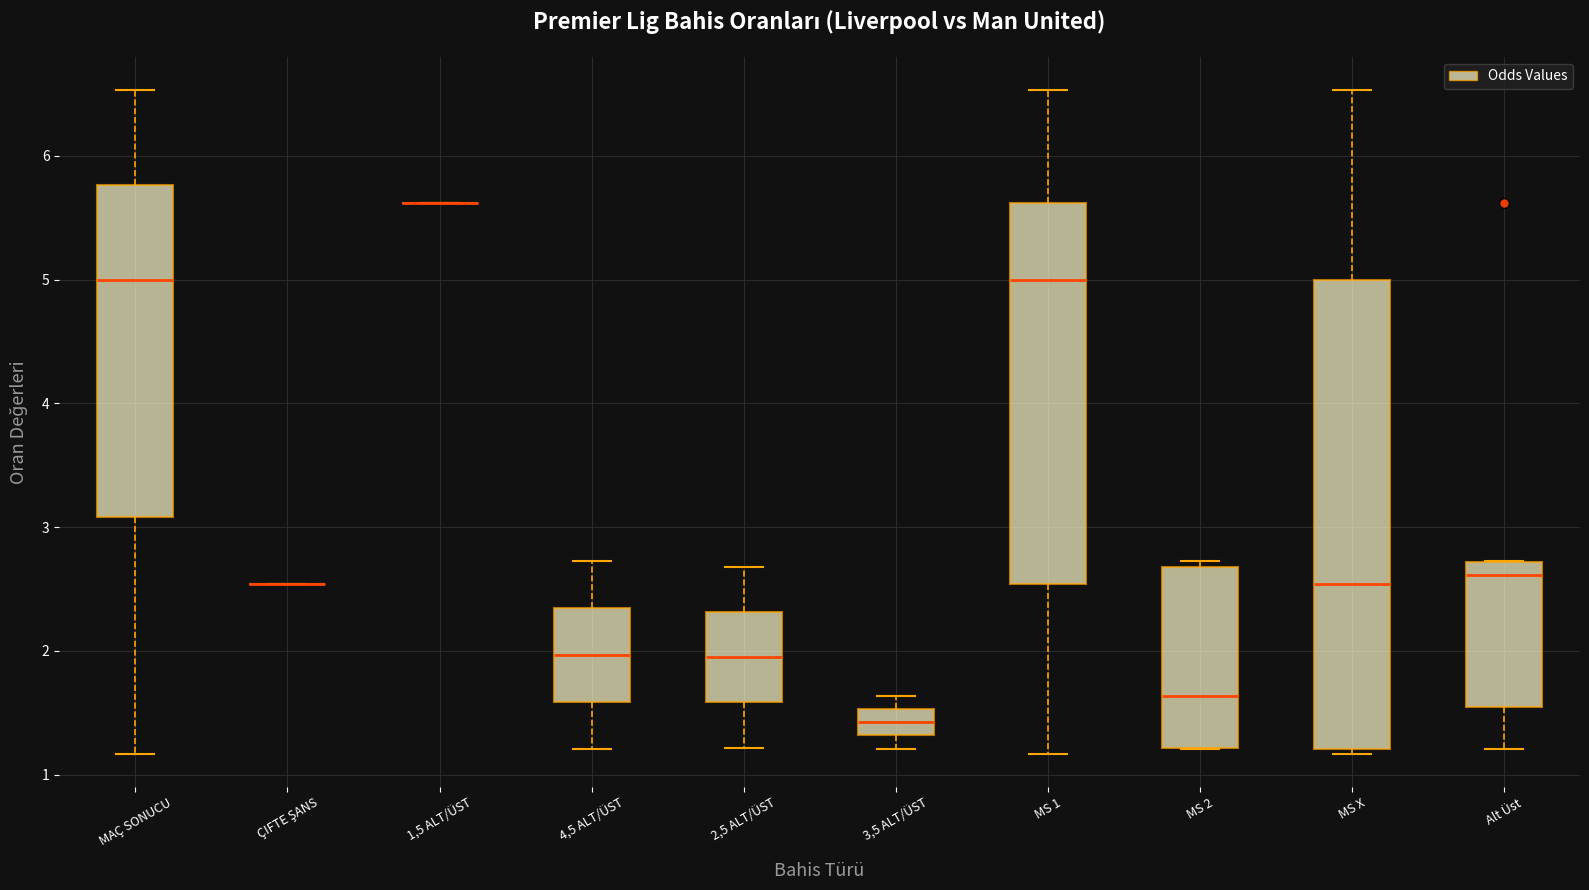

Reading left to right, read every box against the y-axis: the position of its median line, the range the box covers, and the ends of its whiskers. The values are not printed on the chart, so give them approximately, as read against the axis.

MAÇ SONUCU: median 5.0, box 3.1 to 5.8, whiskers 1.2 to 6.5
ÇIFTE ŞANS: box collapsed to a line at 2.5, whiskers 2.5 to 2.5
1,5 ALT/ÜST: box collapsed to a line at 5.6, whiskers 5.6 to 5.6
4,5 ALT/ÜST: median 2.0, box 1.6 to 2.4, whiskers 1.2 to 2.7
2,5 ALT/ÜST: median 2.0, box 1.6 to 2.3, whiskers 1.2 to 2.7
3,5 ALT/ÜST: median 1.4, box 1.3 to 1.5, whiskers 1.2 to 1.6
MS 1: median 5.0, box 2.5 to 5.6, whiskers 1.2 to 6.5
MS 2: median 1.6, box 1.2 to 2.7, whiskers 1.2 to 2.7 (just above the box's upper edge)
MS X: median 2.5, box 1.2 to 5.0, whiskers 1.2 (just below the box's lower edge) to 6.5
Alt Üst: median 2.6, box 1.6 to 2.7, whiskers 1.2 to 2.7